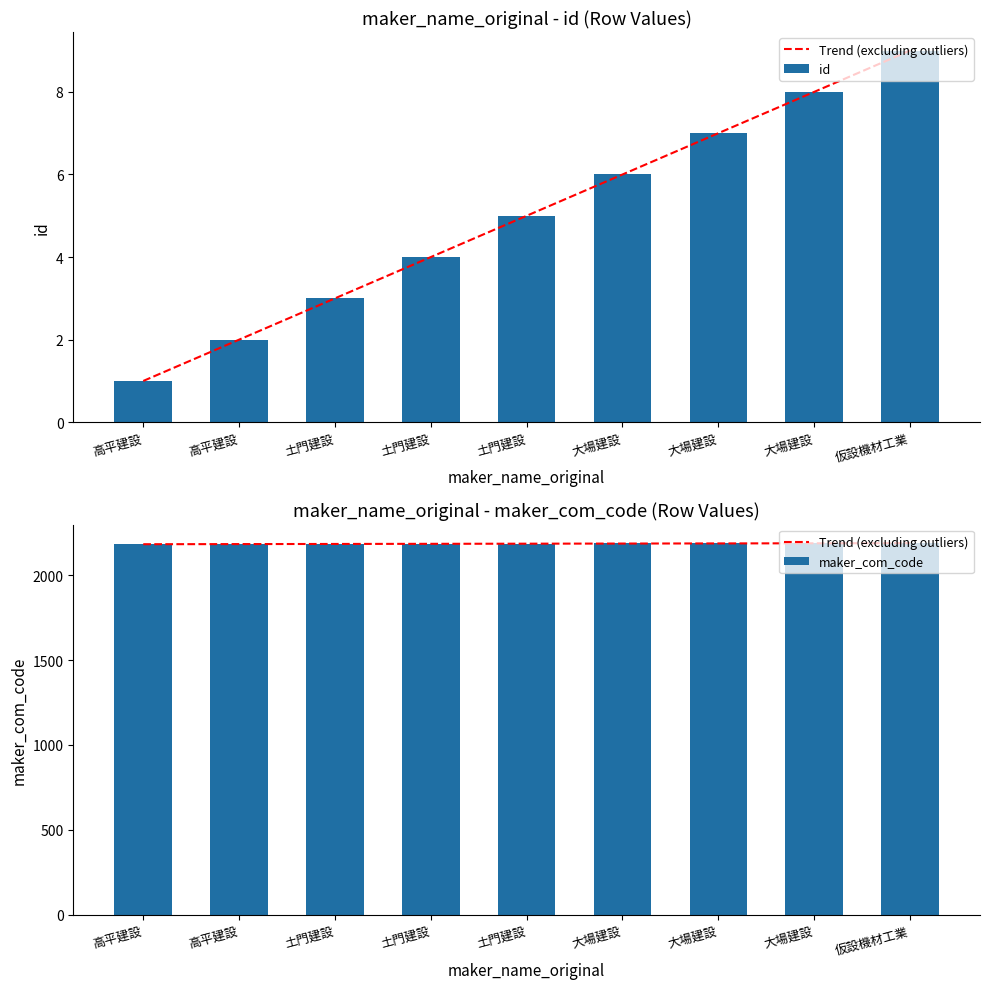

The value of Trend (excluding outliers) at 大場建設 is 2186.3. True or false?

True